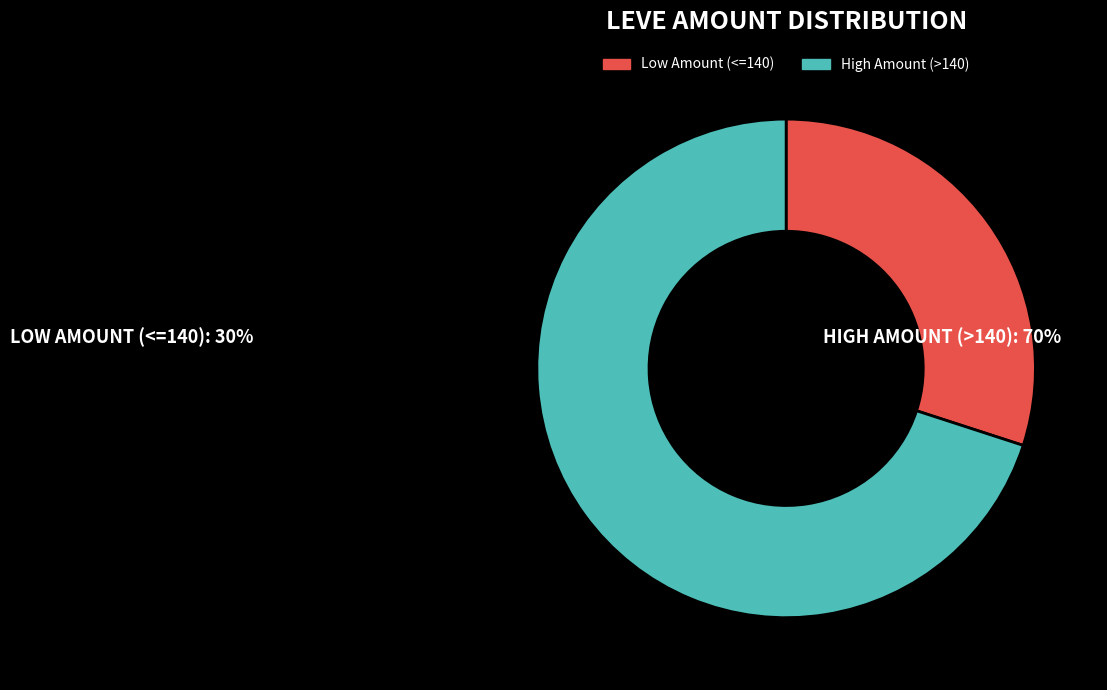

Approximately how many times larger is the value at High Amount (>140) compared to Low Amount (<=140)?

2.3